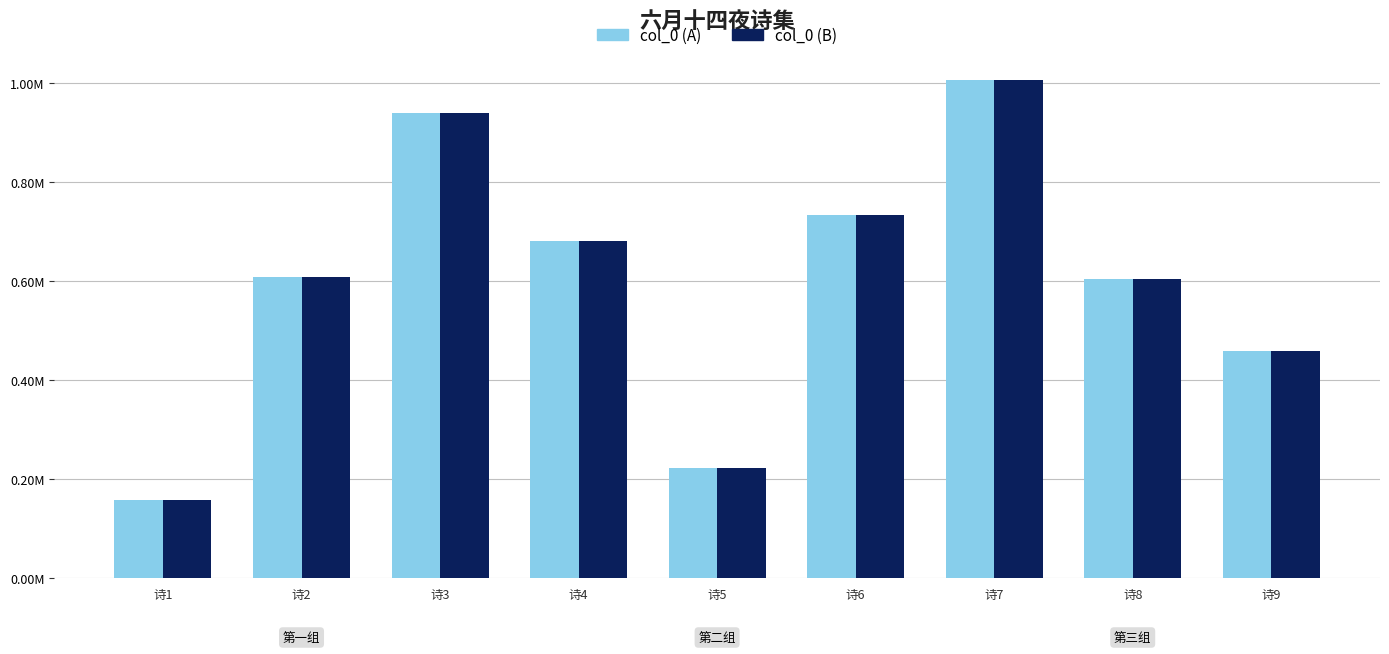

Does the chart contain any negative values?

No